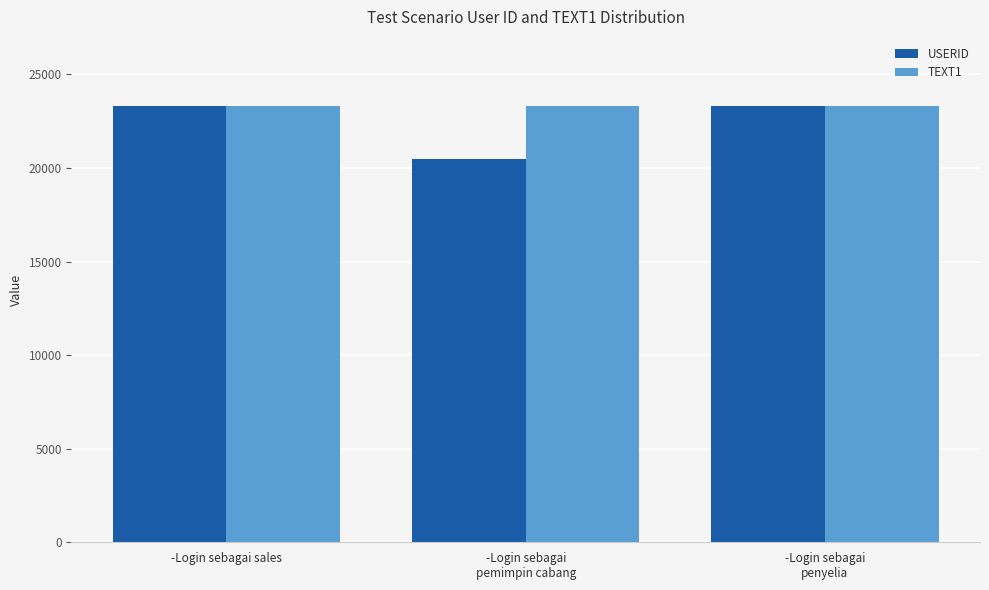

True or false: TEXT1 has a value of 23320 at -Login sebagai
pemimpin cabang.

True